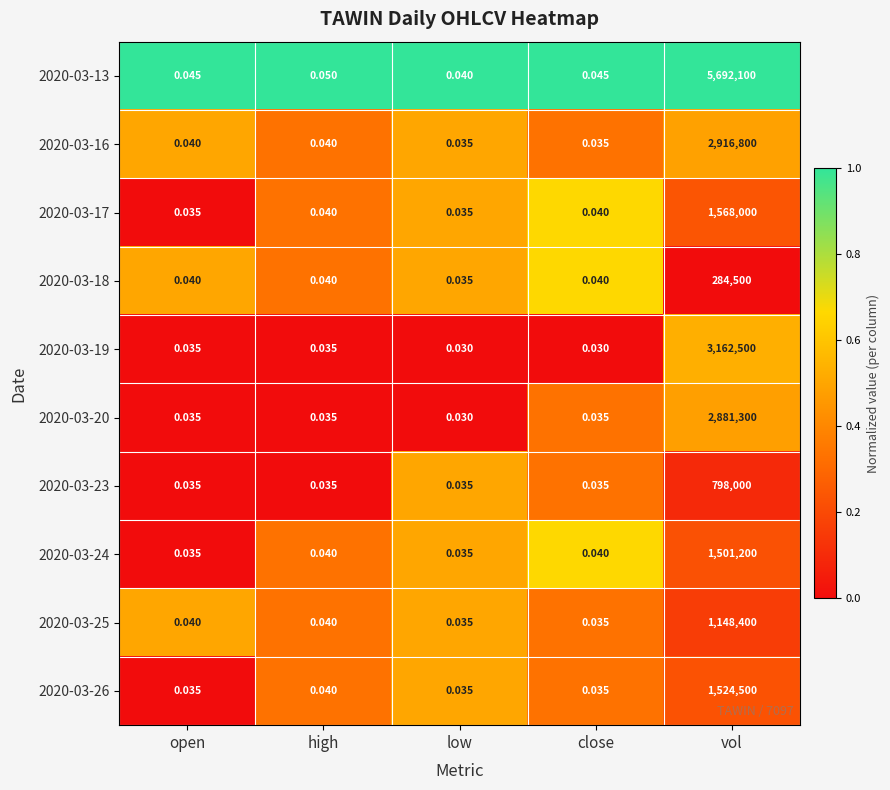

Rank the series by their maximum value, from lowest to highest.

2020-03-18, 2020-03-23, 2020-03-25, 2020-03-24, 2020-03-26, 2020-03-17, 2020-03-20, 2020-03-16, 2020-03-19, 2020-03-13